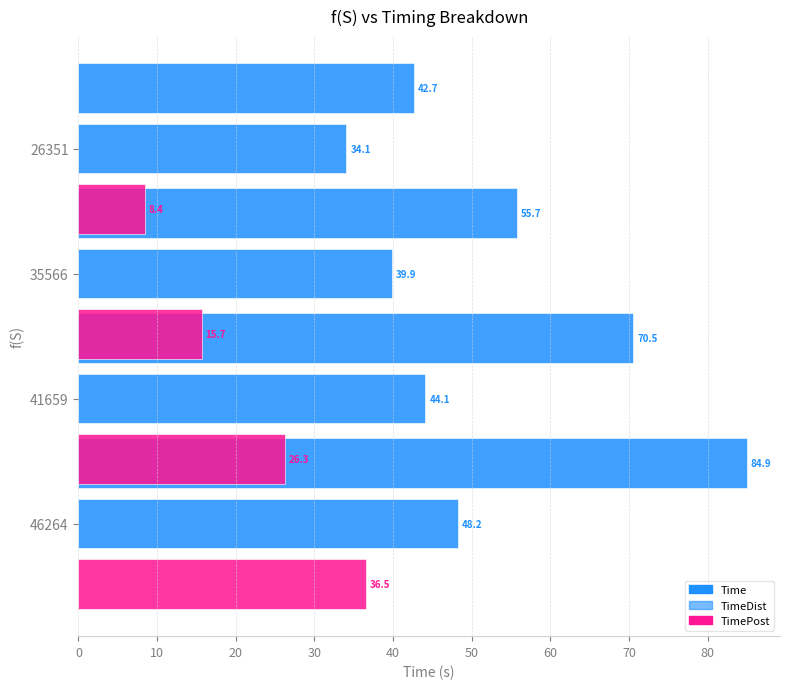

How many data points in Time are above 70?

2